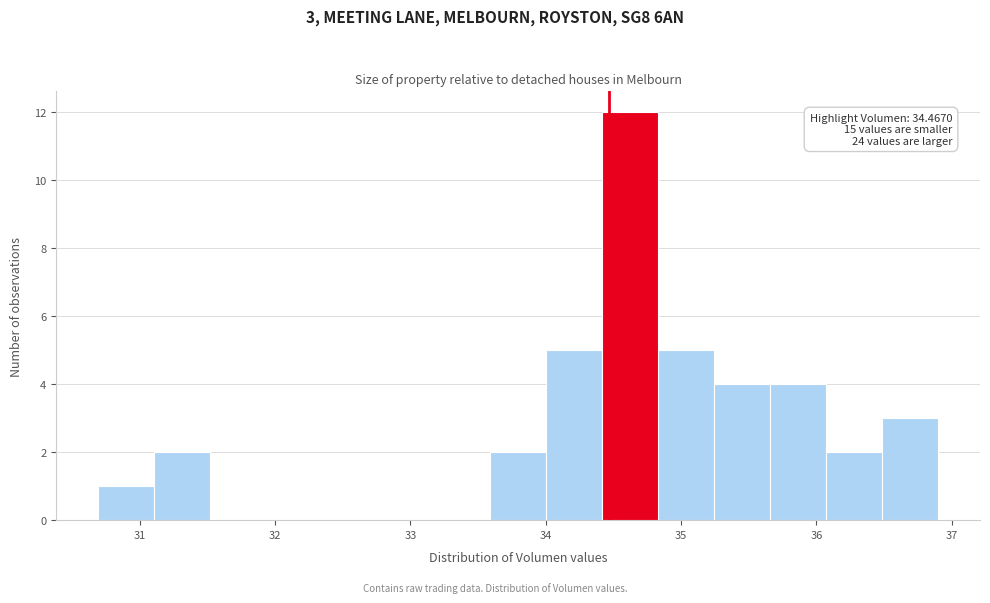

Over which range of the x-axis is the bar tallest?

34.4 to 34.8